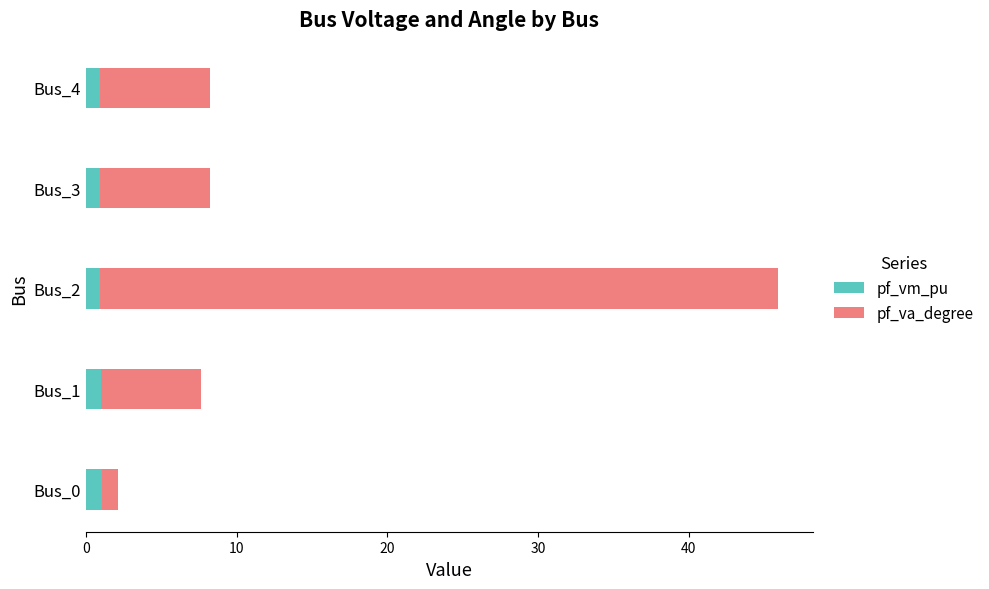

Is it true that pf_vm_pu equals 0.9 at Bus_3?

True